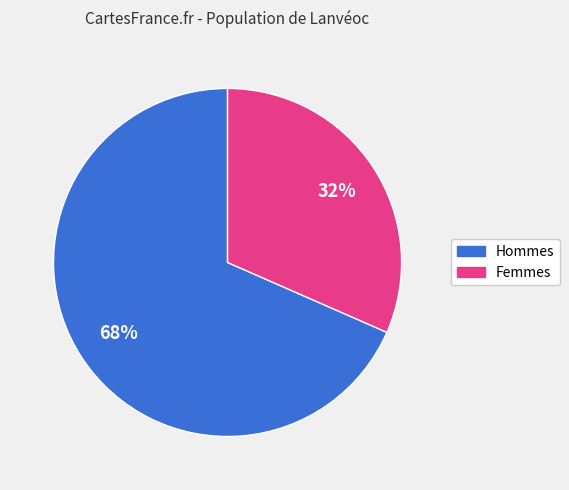

Is there a majority slice in this chart?

Yes